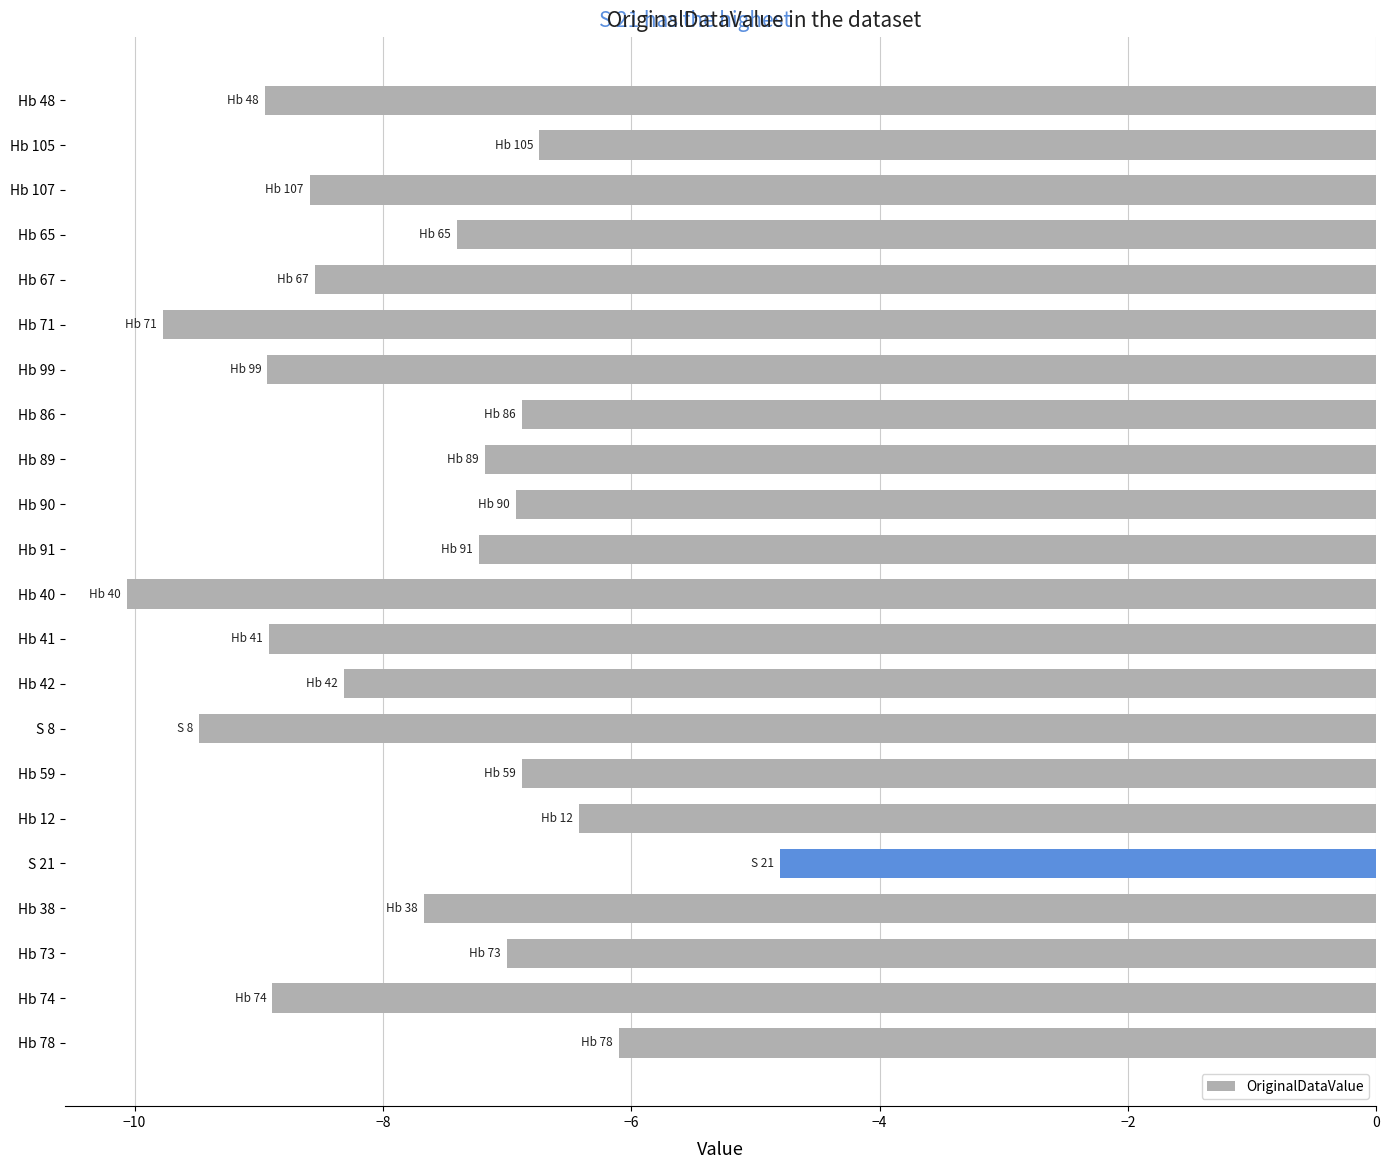

What is the change in value from Hb 71 to Hb 40?

-0.3